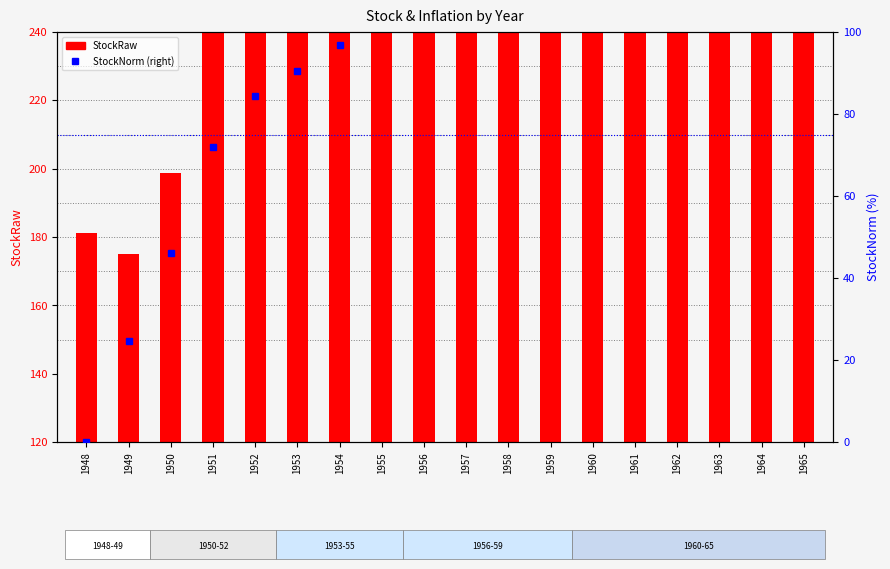

Where does the StockNorm series first go above 118?

1956